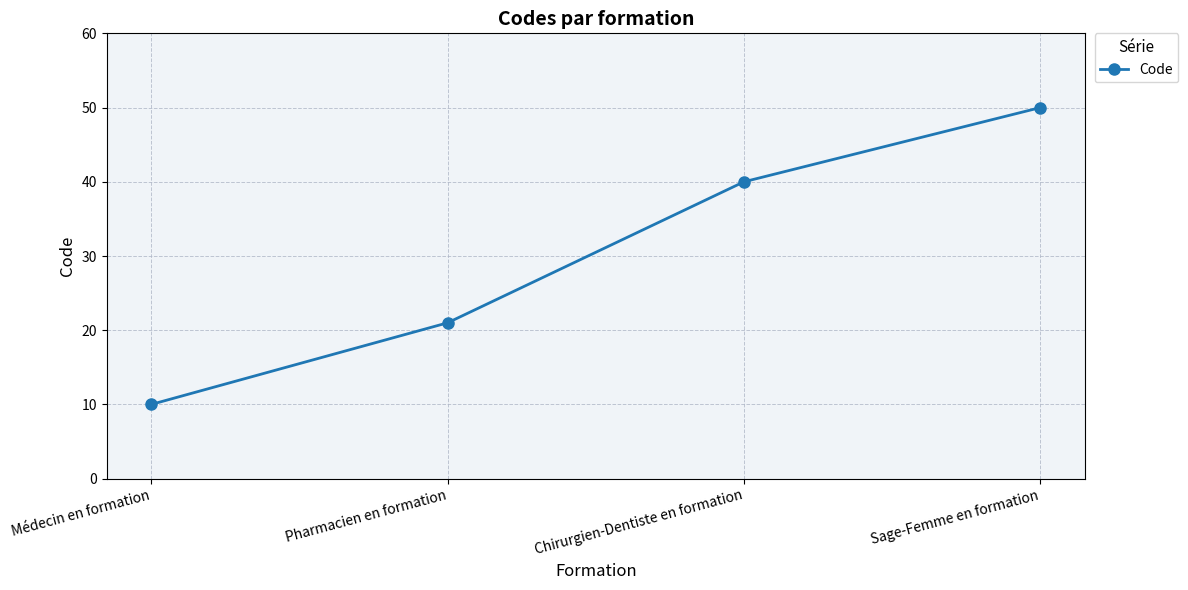

What is the ratio of the value at Médecin en formation to the value at Pharmacien en formation?

0.5